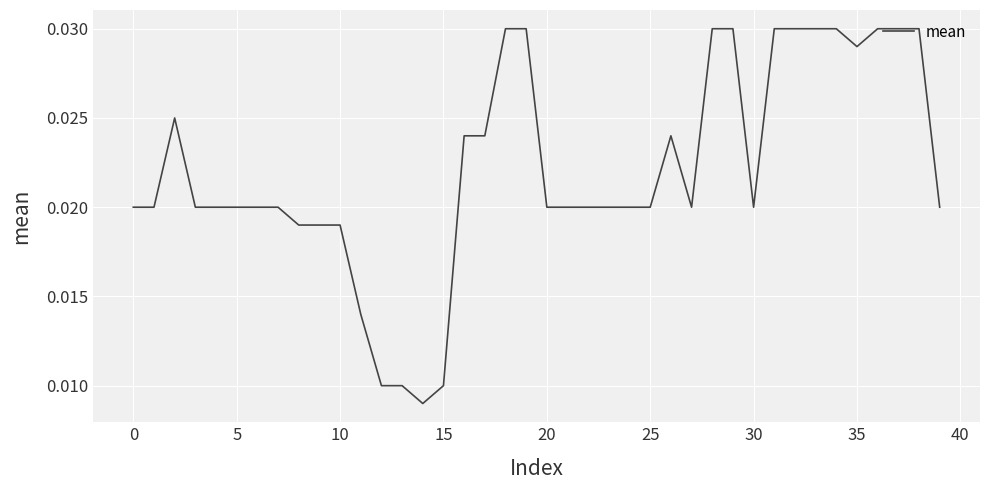

Is this an area chart (filled region under the line)?

No